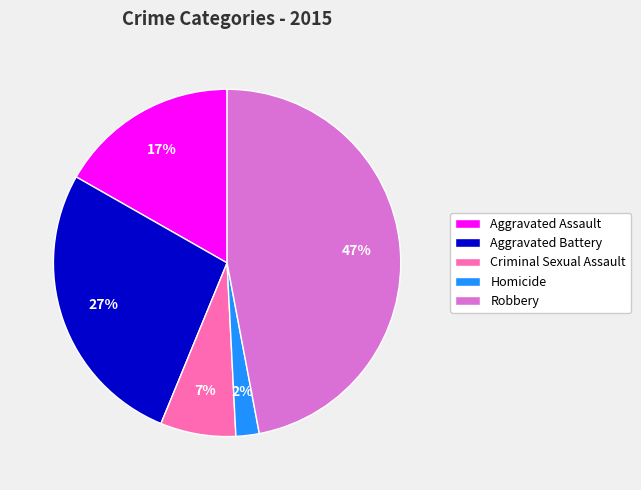

Which category has the biggest portion of the pie?

Robbery